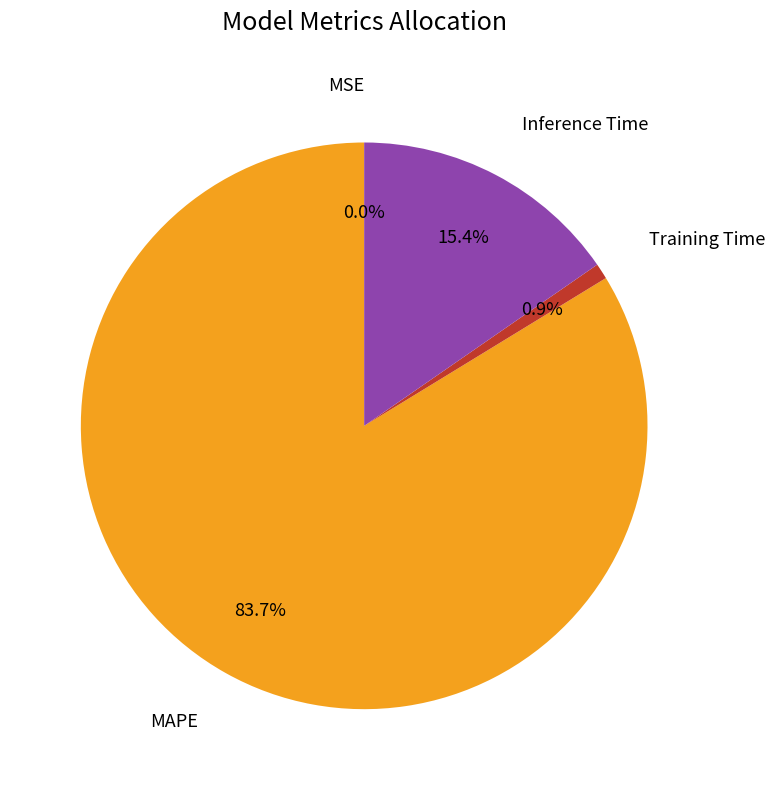

Does any single category account for the majority?

Yes